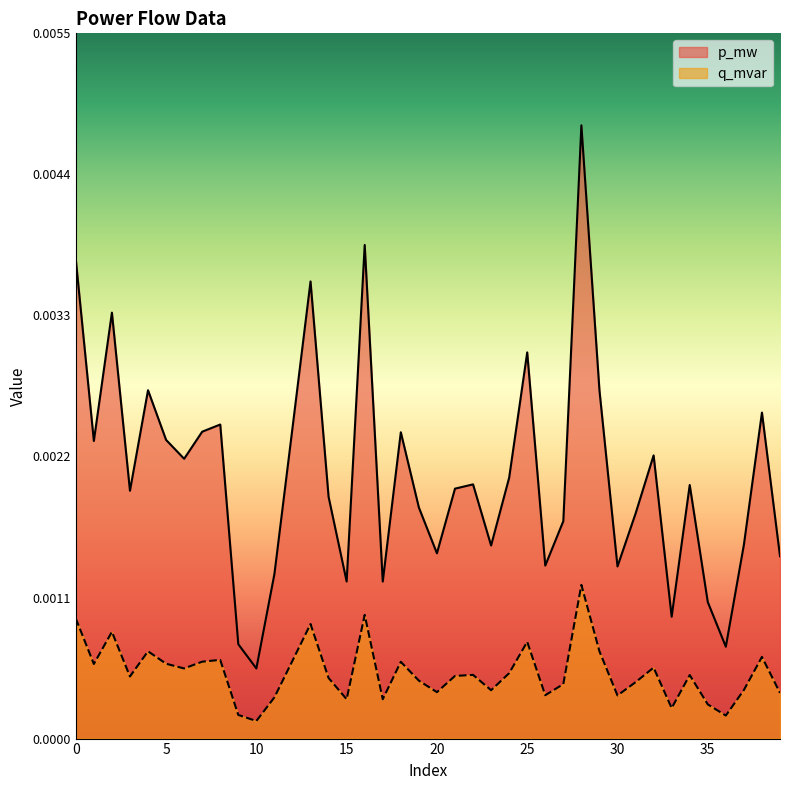

Rank the categories by p_mw value from highest to lowest.

28, 16, 0, 13, 2, 25, 29, 4, 38, 8, 12, 7, 18, 5, 1, 32, 6, 24, 22, 34, 21, 3, 14, 19, 31, 27, 37, 23, 20, 39, 26, 30, 11, 15, 17, 35, 33, 9, 36, 10